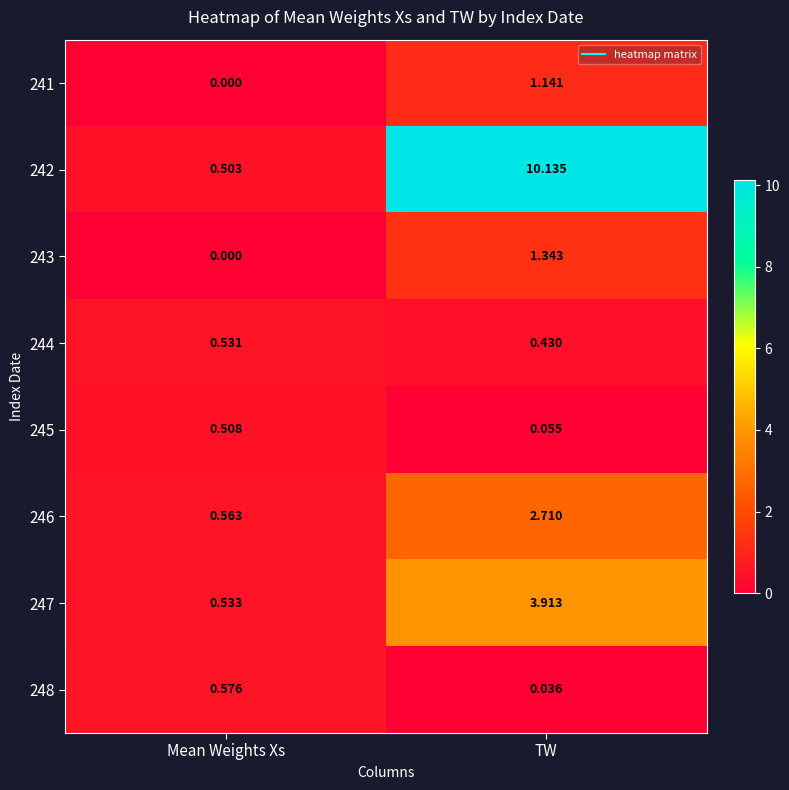

Where does the 242 series first go above 10?

TW